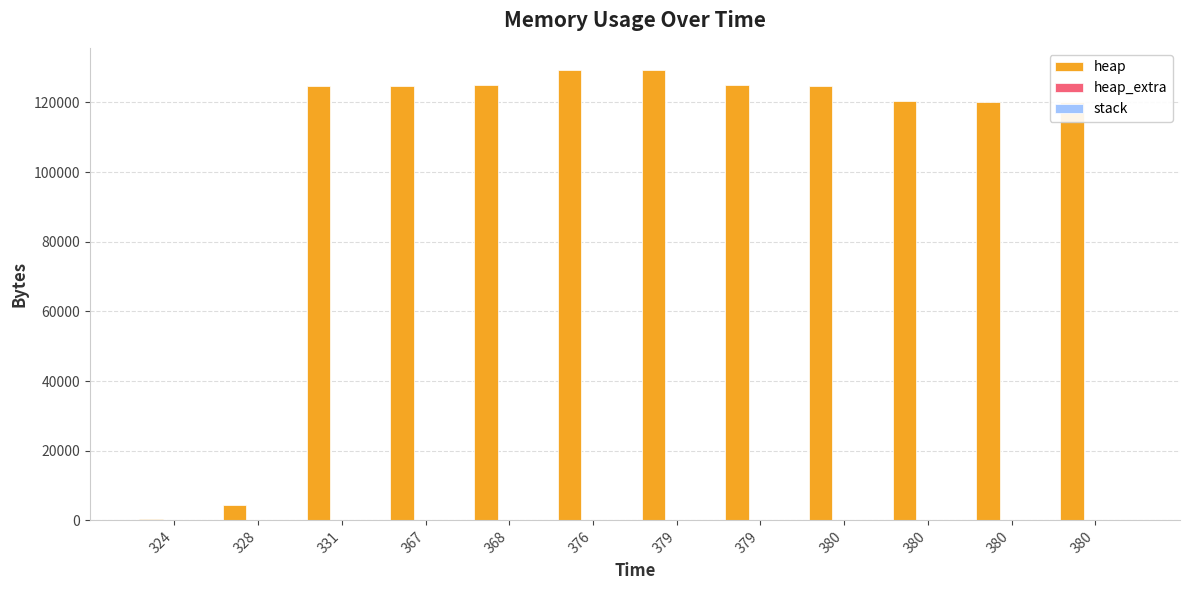

At which category does the chart reach its peak across all series?

376